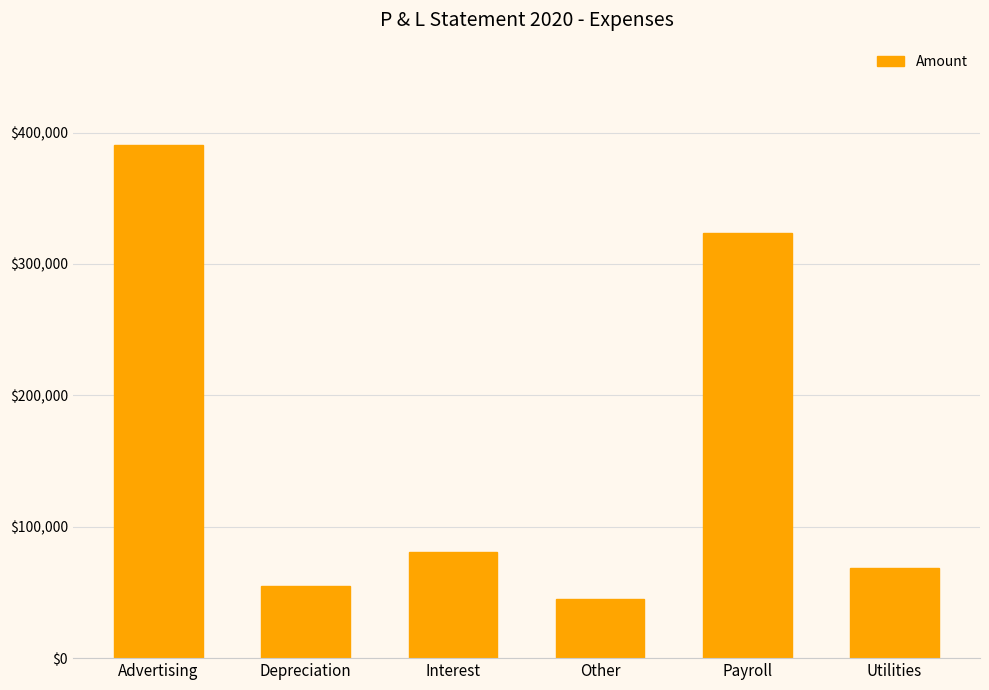

Reading left to right, list all the values displayed in this chart.

390371	55000	80847	45000	323870	68865